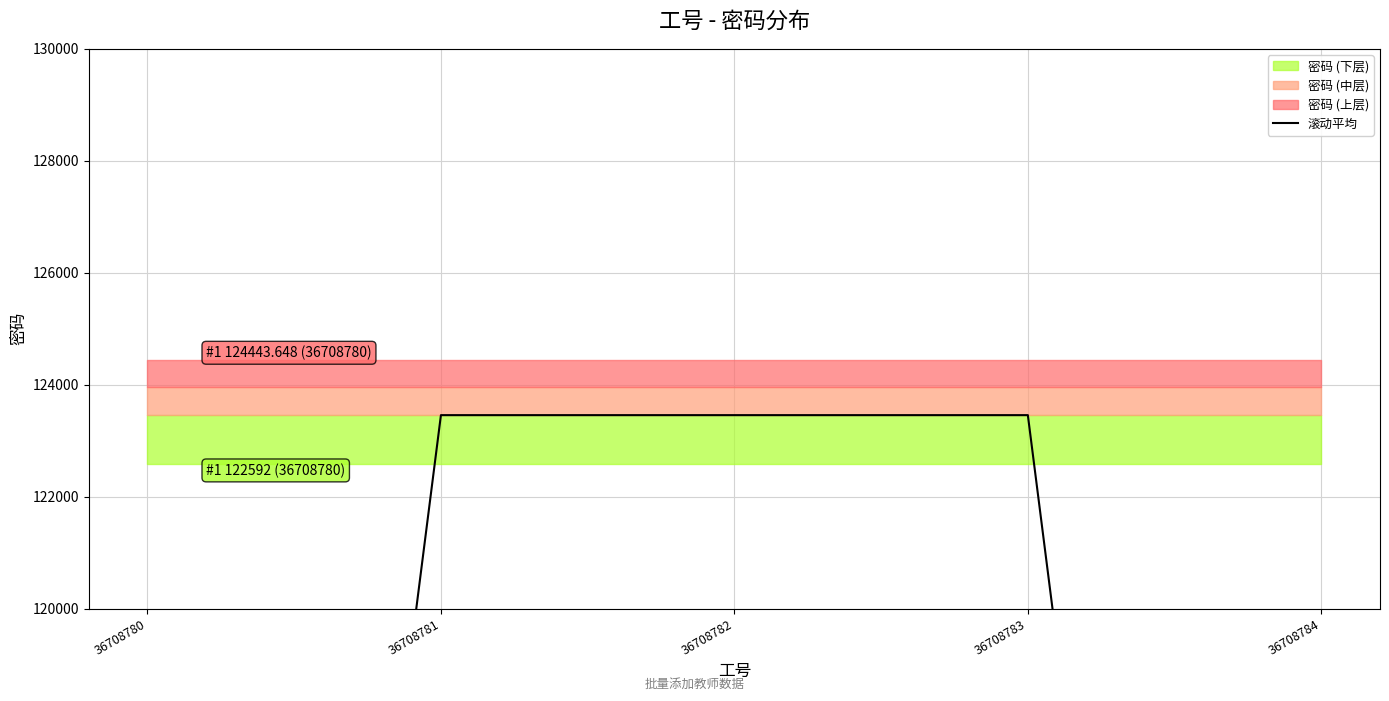

Approximately how many times larger is the value at 36708781 compared to 36708783?

1.0